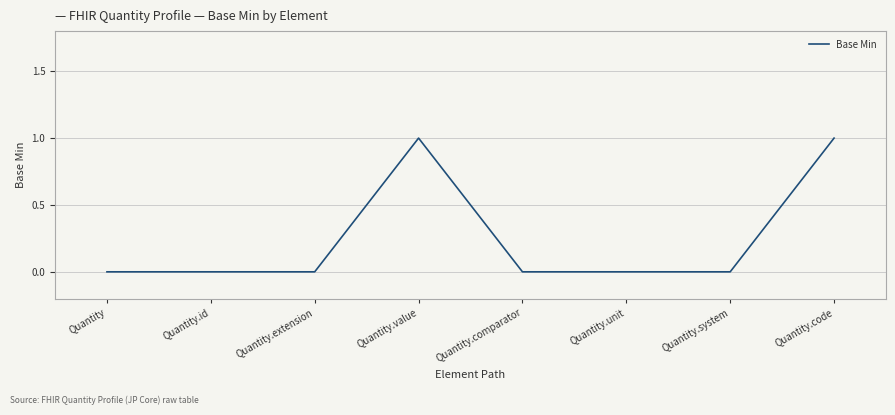

The chart shows a value of 2 at Quantity.code. True or false?

False